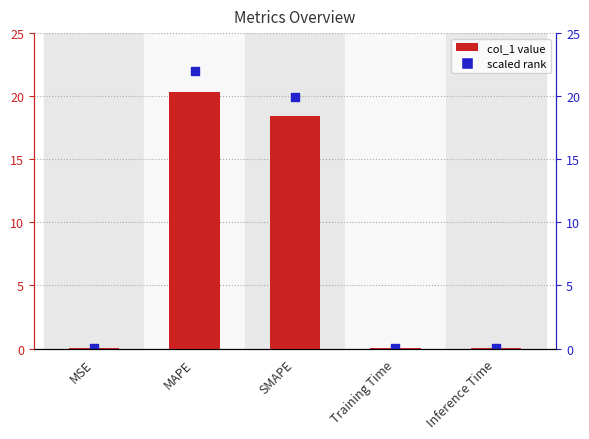

Which series reaches the minimum Y coordinate?

col_1